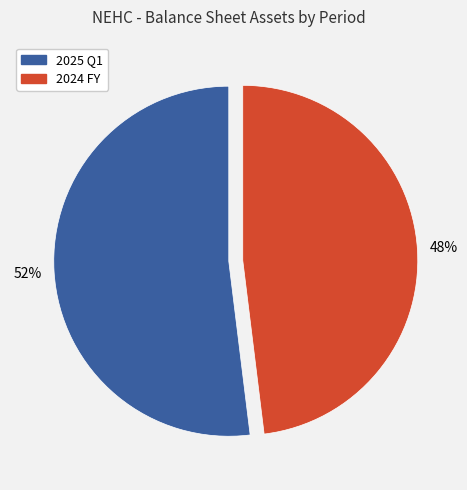

Combined, do 2025 Q1 and 2024 FY account for over 50%?

Yes